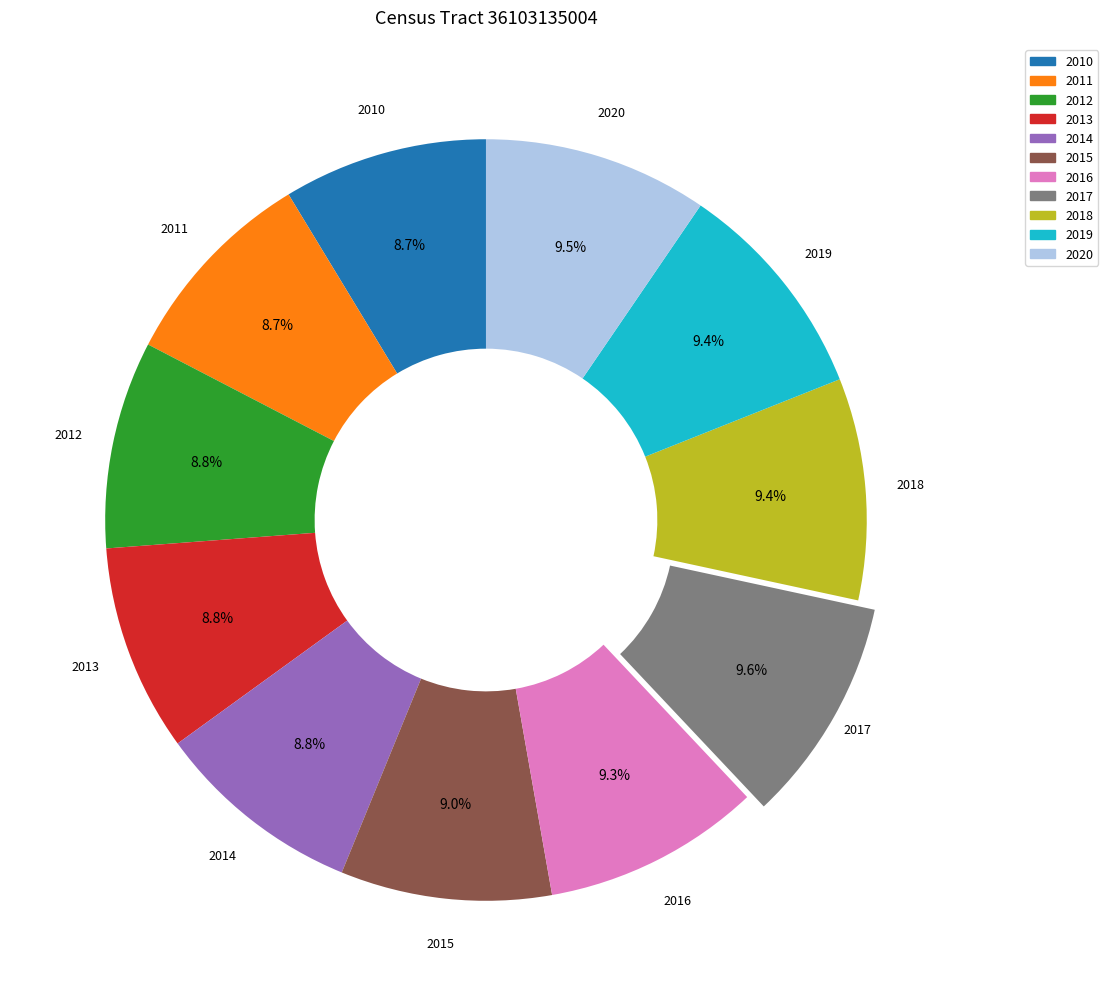

To the nearest percent, what is the difference between the 2019 and 2011 slice percentages?

1%